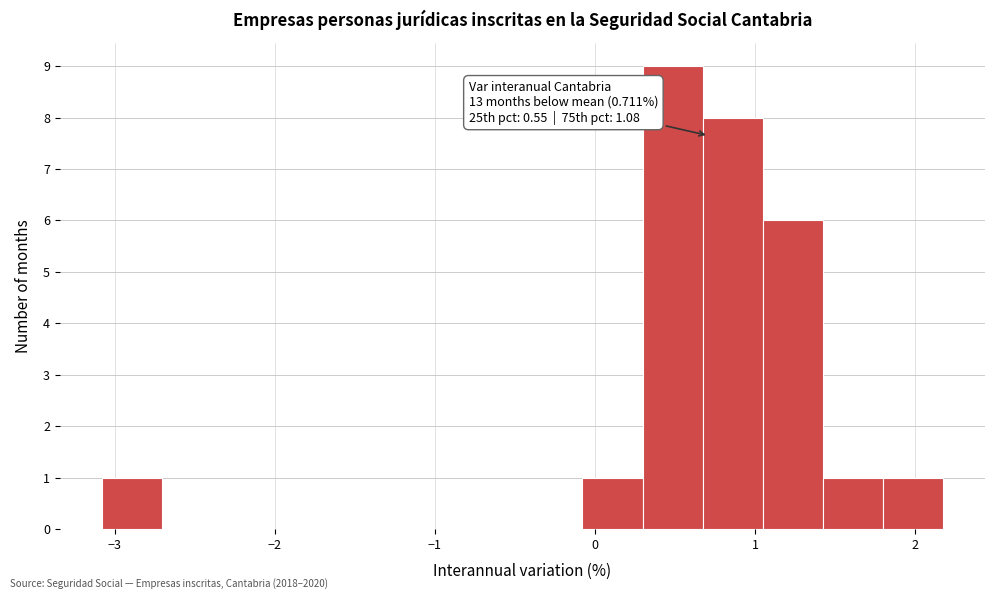

Read against the x-axis, roughly where is the centre of the tallest bar?

0.5